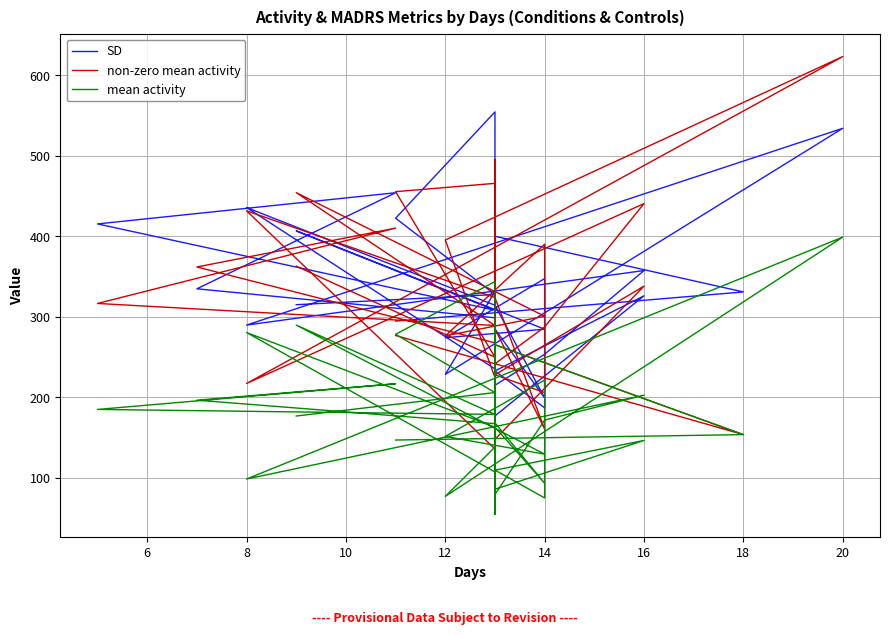

Is the value of mean activity at 28 greater than the value of SD at 12?

No